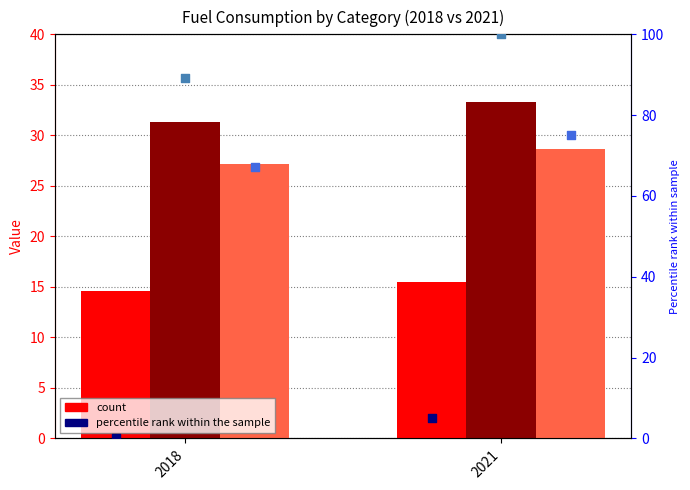

Is the value of TRAPL percentile at 2018 greater than the value of TRAPS percentile at 2021?

Yes